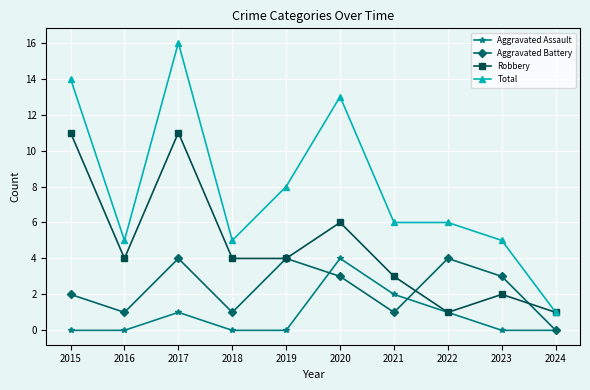

Which series has the widest spread of values?

Total